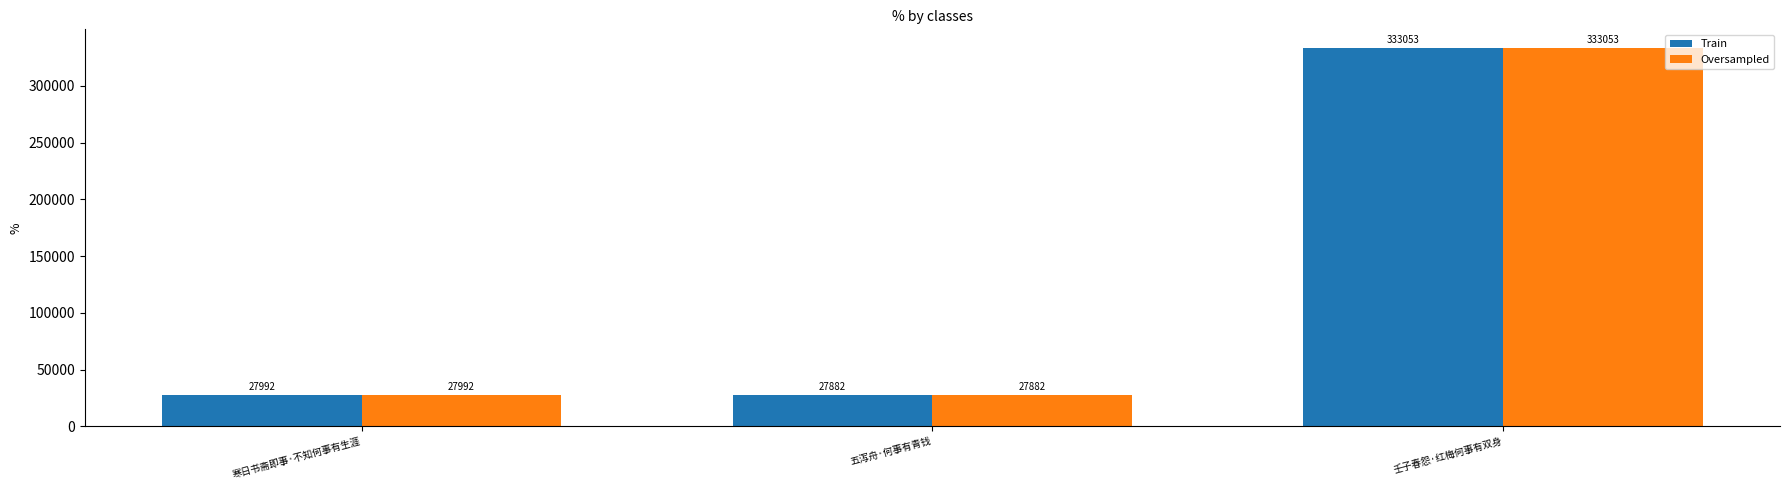

List the labels in order of Train value, largest first.

壬子春怨·红梅何事有双身, 寒日书斋即事·不知何事有生涯, 五泻舟·何事有青钱